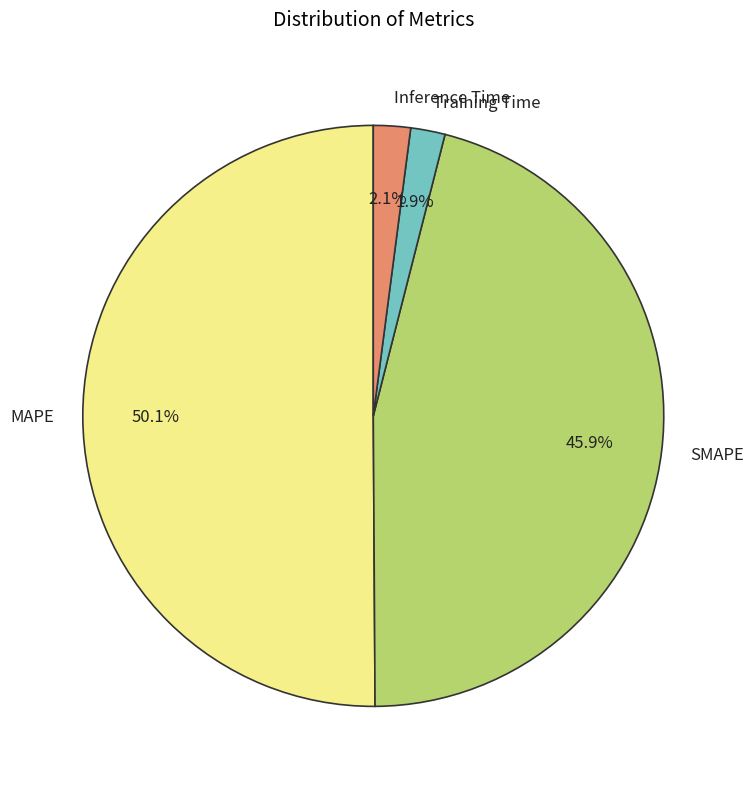

Is it true that SMAPE is 60% of the pie?

False